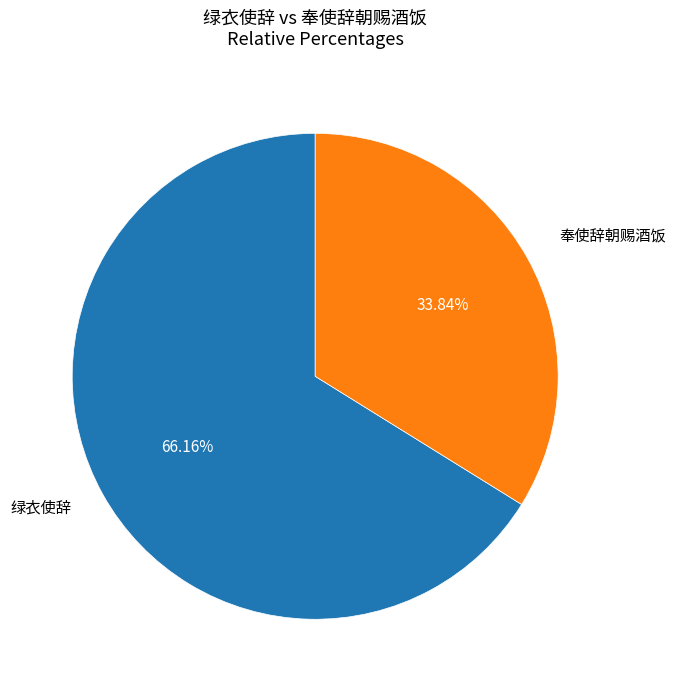

Is there a majority slice in this chart?

Yes